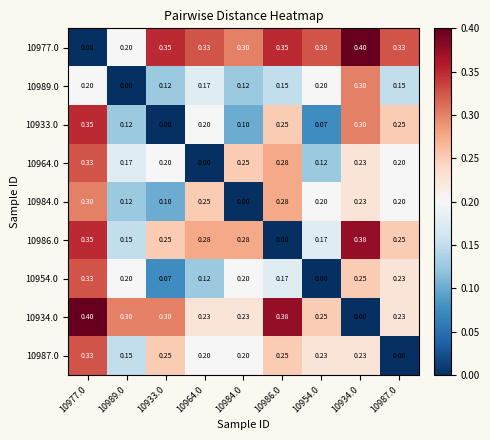

Is the value of 10977.0 at 10933.0 greater than the value of 10989.0 at 10933.0?

Yes